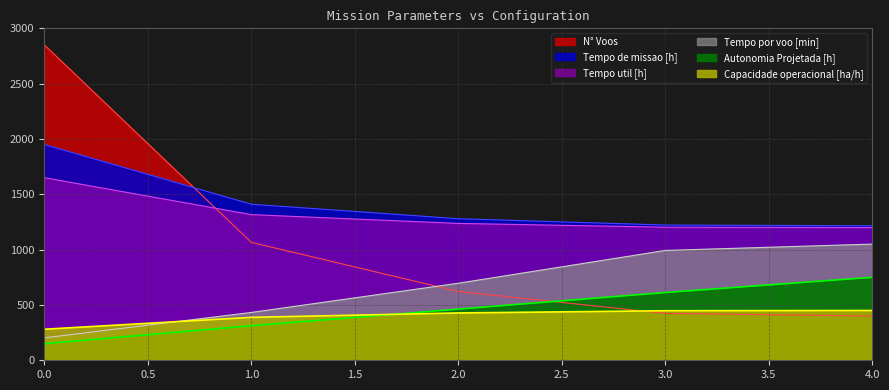

Reading left to right, transcribe all the data shown in this chart.

Capacidade operacional [ha/h]: 280.6	387.9	427.6	447.6	450.0
Tempo de missao [h]: 1950.0	1410.4	1279.6	1222.3	1215.9
Tempo util [h]: 1650.0	1316.5	1237.0	1202.8	1199.2
Tempo por voo [min]: 202.7	432.1	696.2	992.7	1050.0
Autonomia Projetada [h]: 150.0	312.5	462.5	612.5	750.0
N° Voos: 2850.0	1065.7	621.7	423.9	399.6